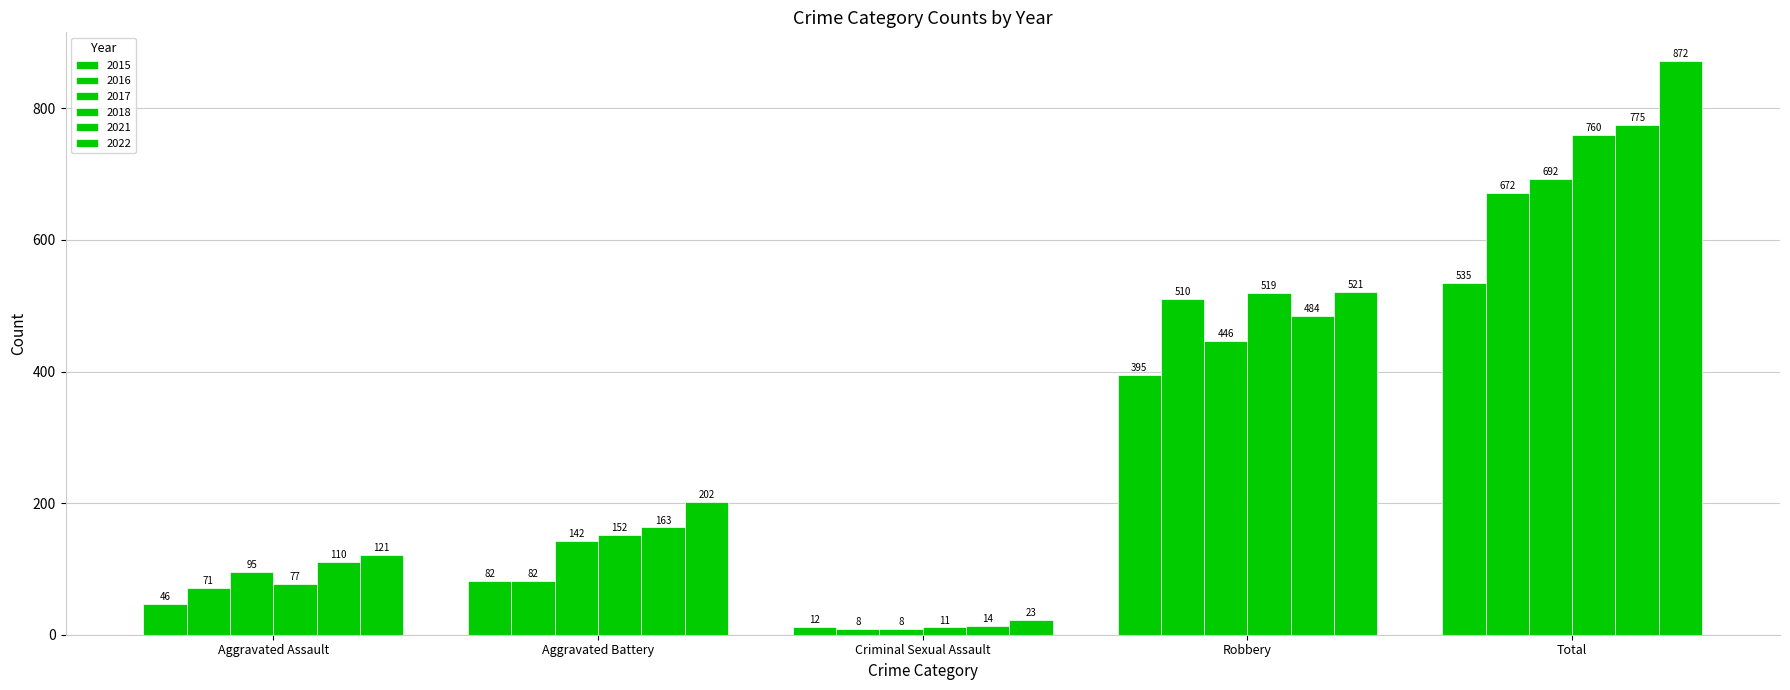

How many bars are there in total?

30